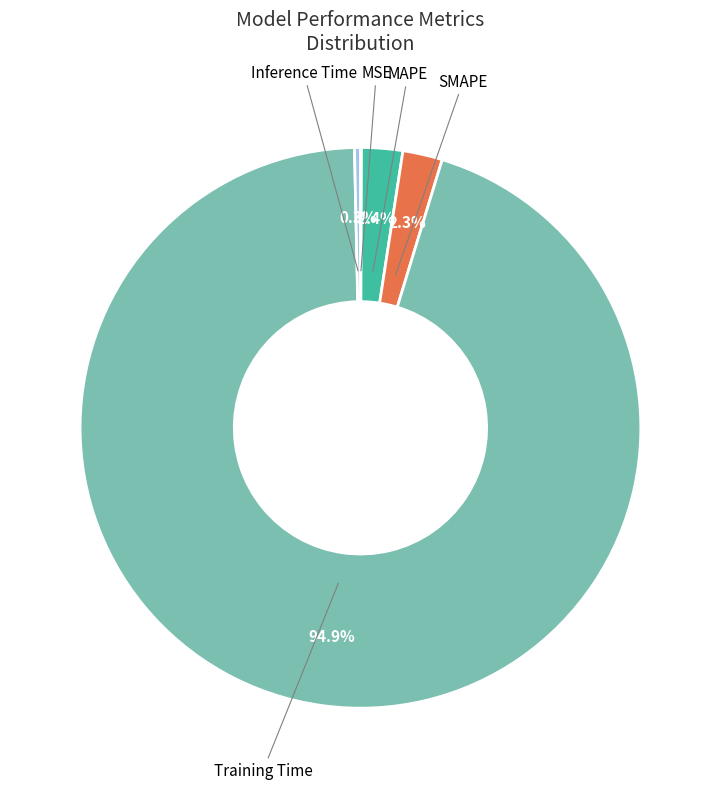

To the nearest percent, what portion does SMAPE represent?

2%